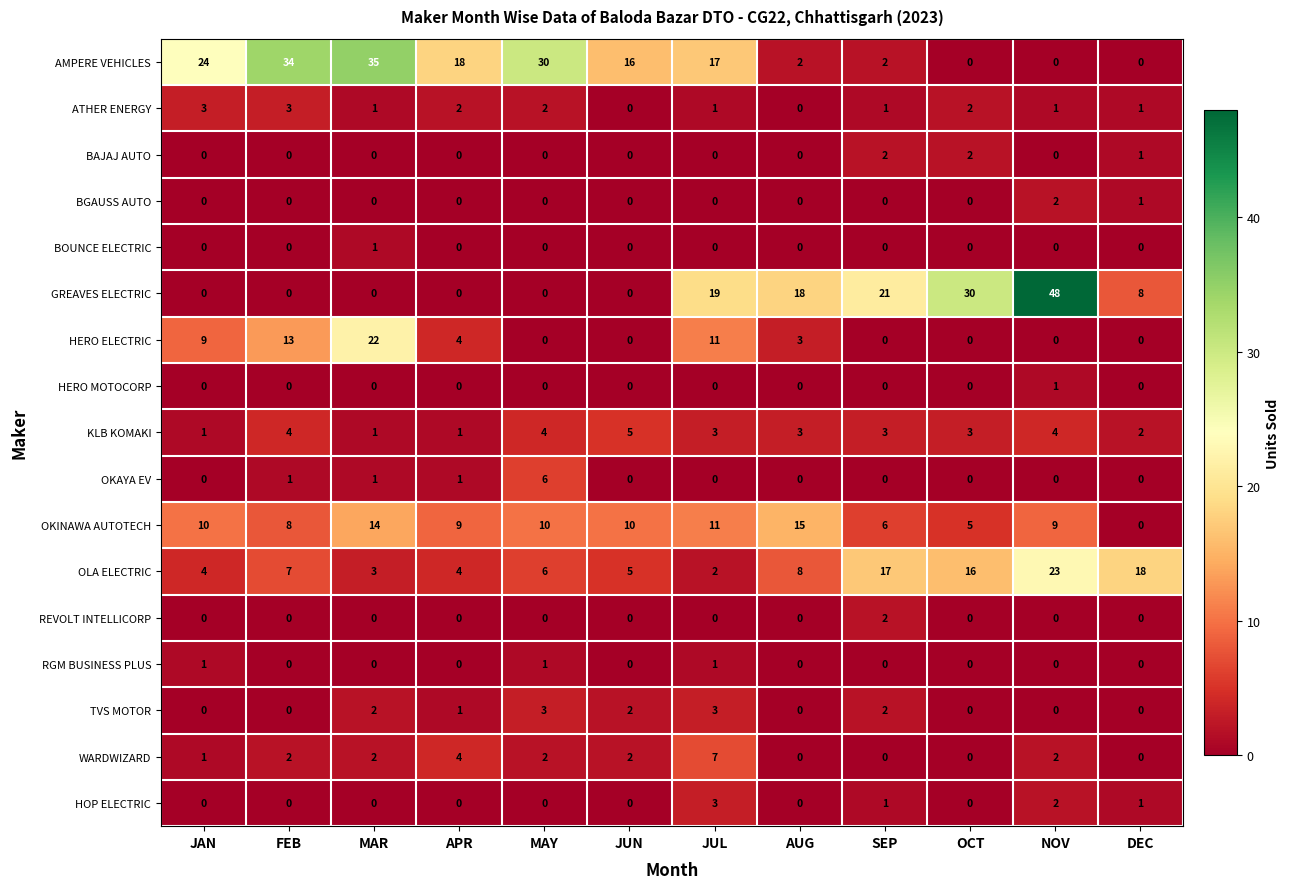

Where is BGAUSS AUTO nearest to the value 1?

DEC